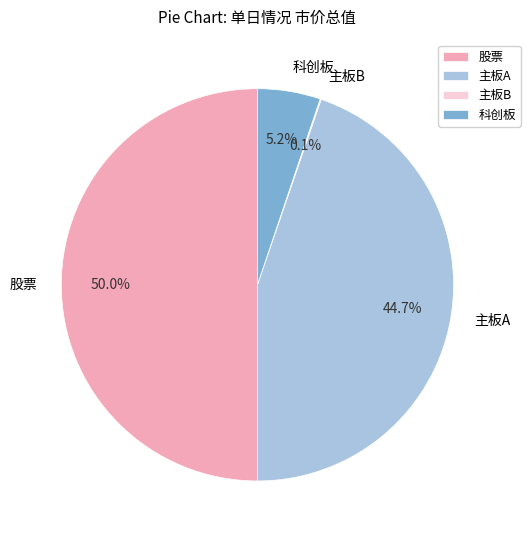

Which category has the biggest portion of the pie?

股票